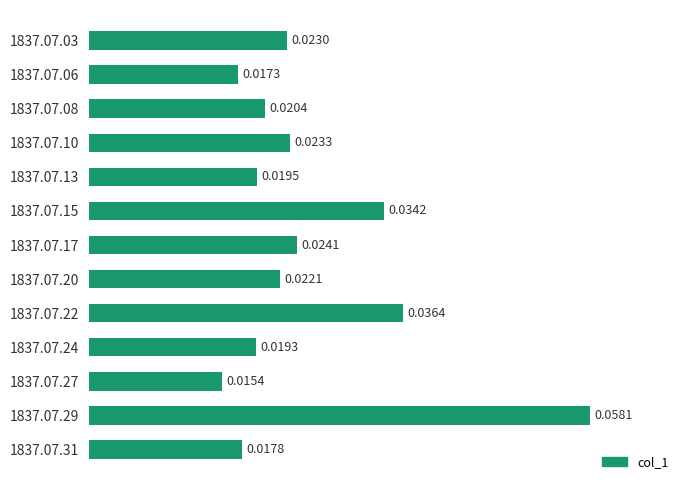

Which has a higher value, 1837.07.17 or 1837.07.27?

1837.07.17